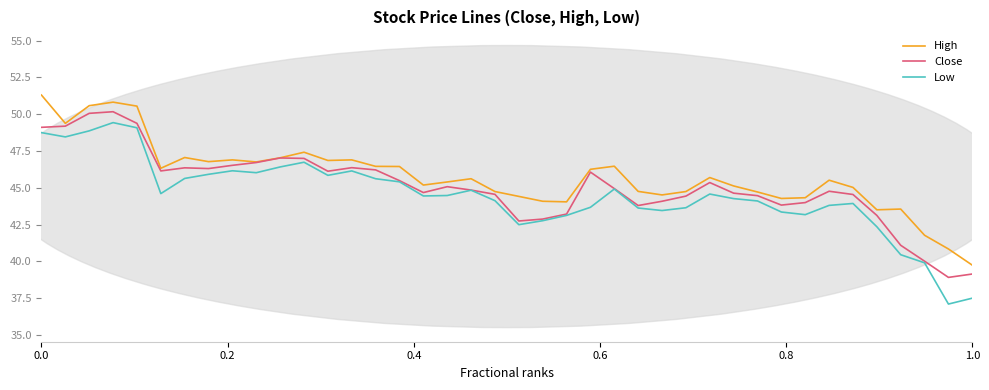

What is the maximum value for Low?

49.4